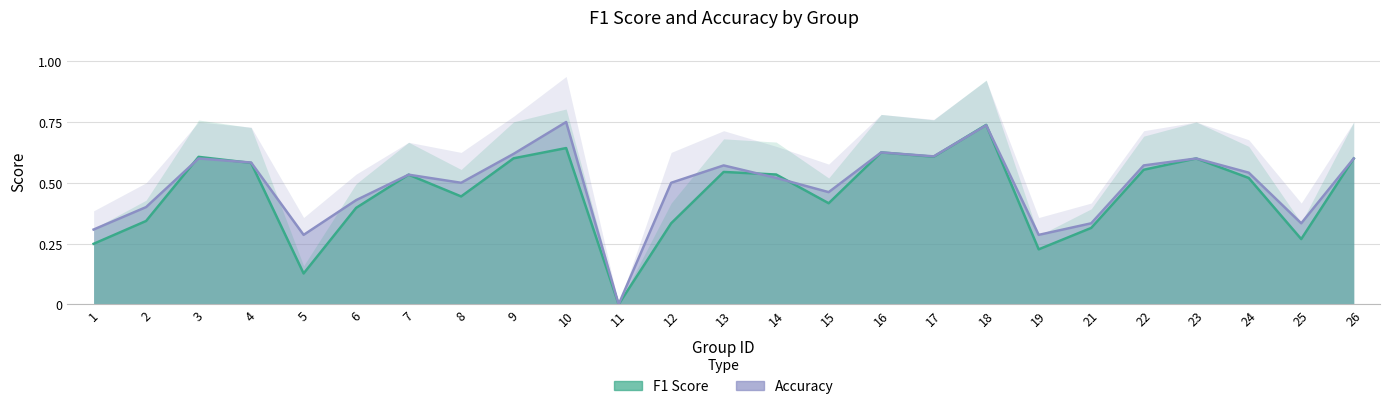

Rank the series by their maximum value, from highest to lowest.

accuracy, f1